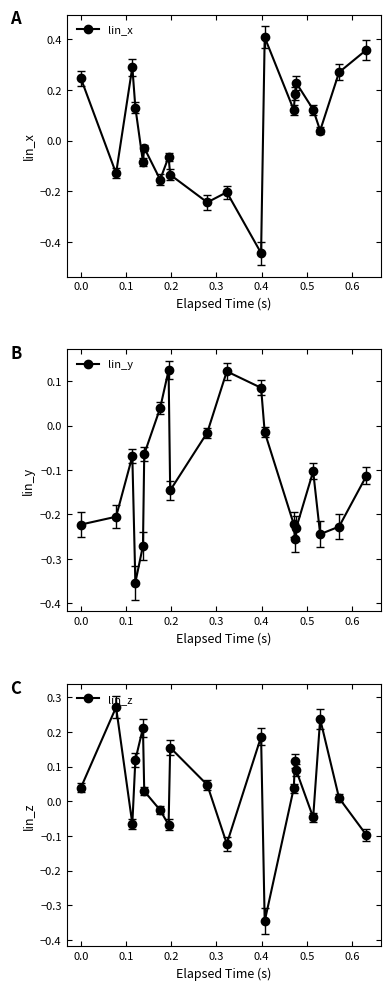

How many interior local valleys does the lin_x series have?

7